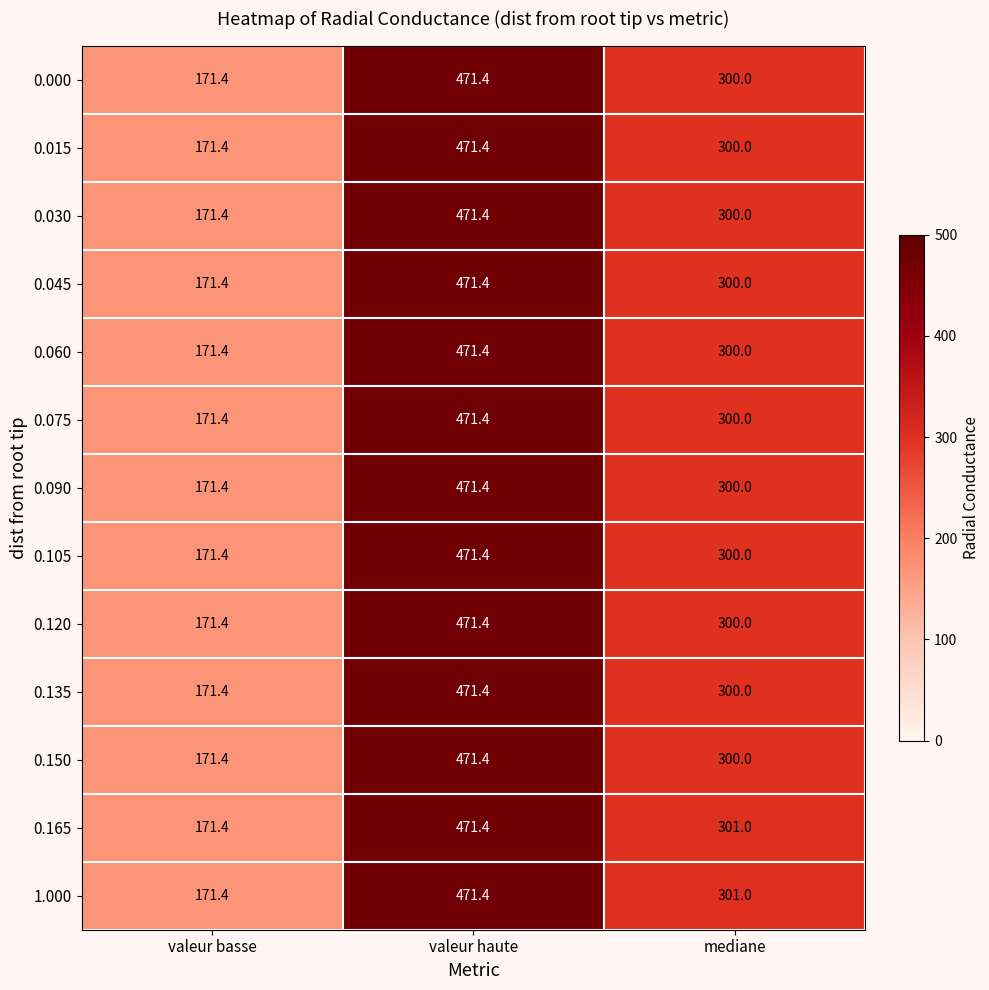

The value of 0.030 at valeur haute is 127.4. True or false?

False